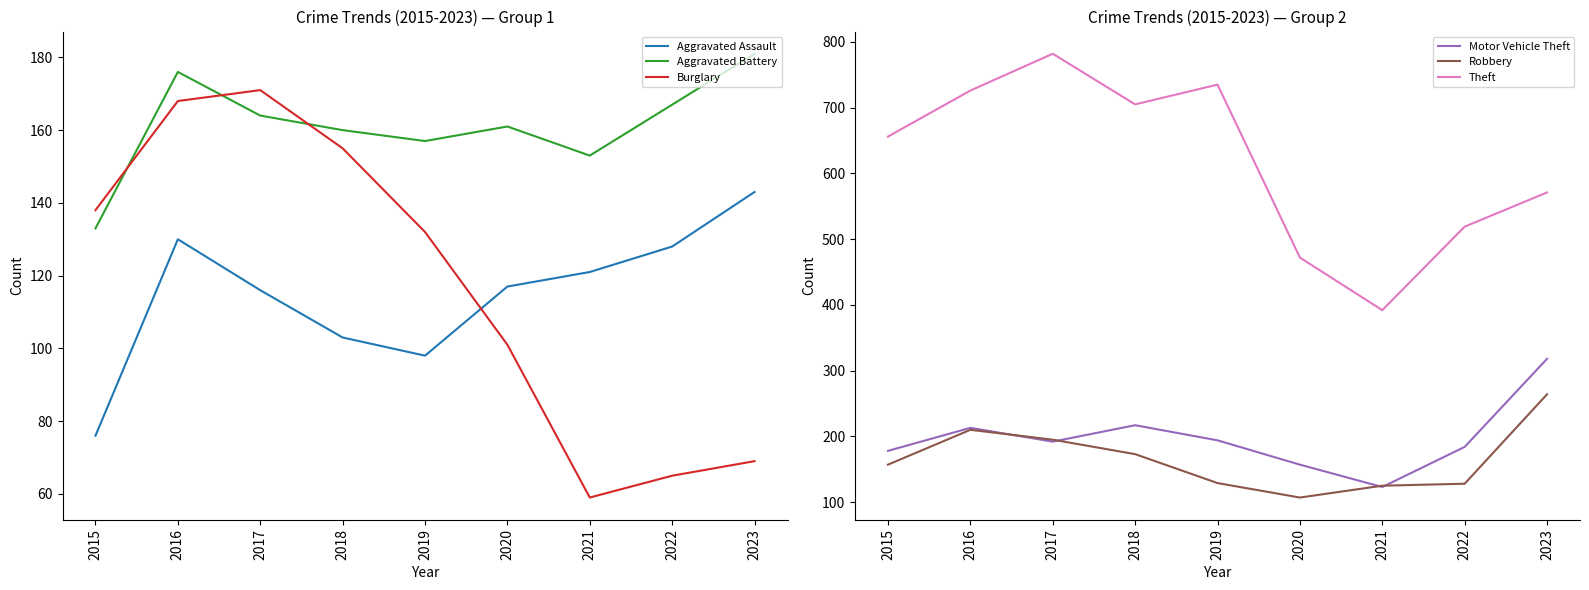

Where is Motor Vehicle Theft nearest to the value 220?

2018